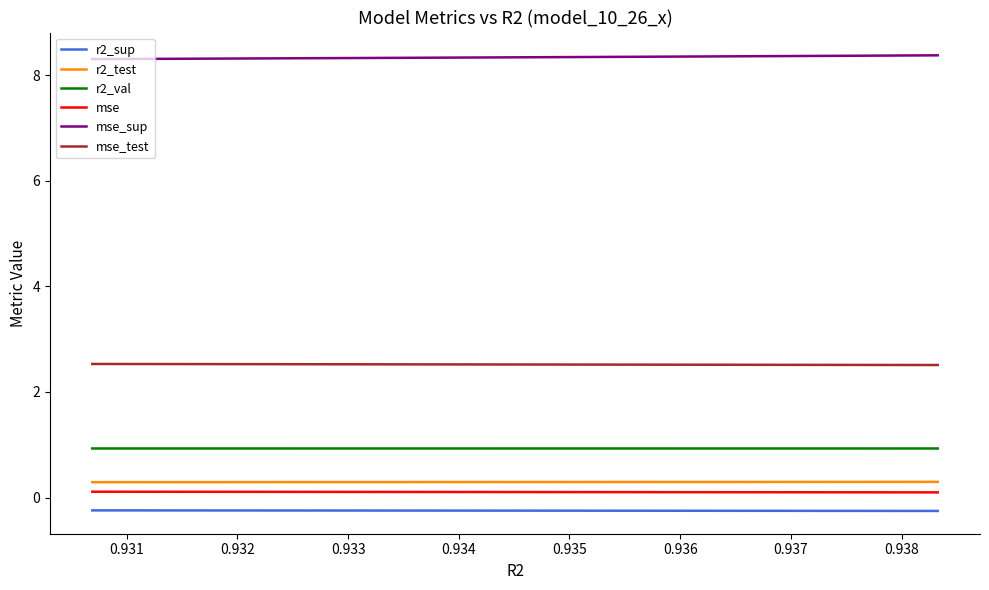

True or false: r2_test and mse_test cross at least once.

False